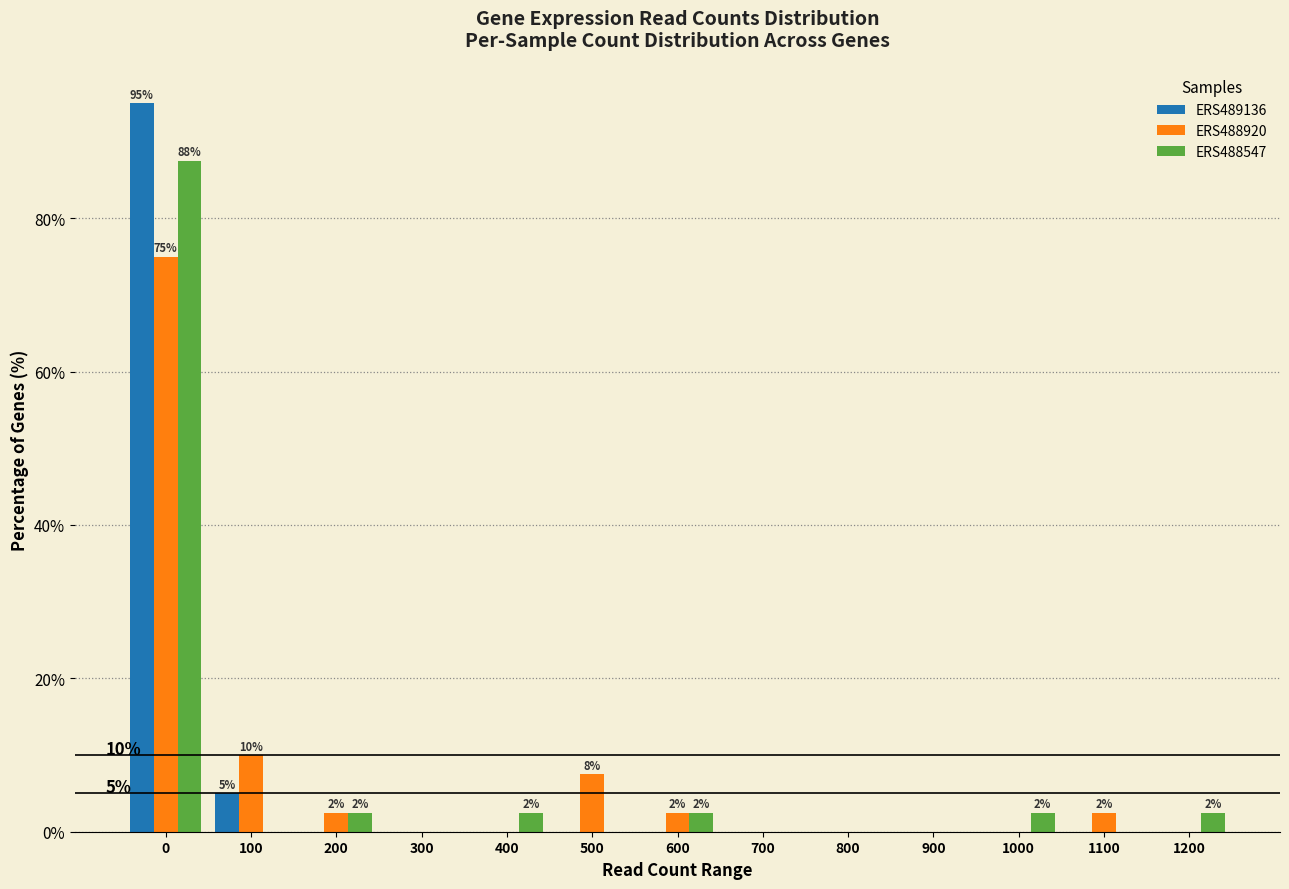

What is the sum of the ERS488547 values at 600 and 800?

2.5